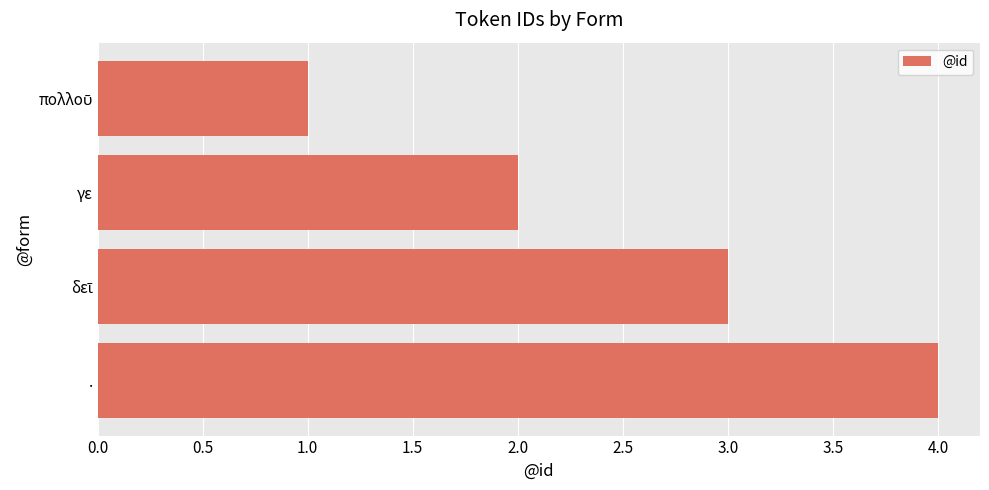

What is the maximum value shown in the chart?

4